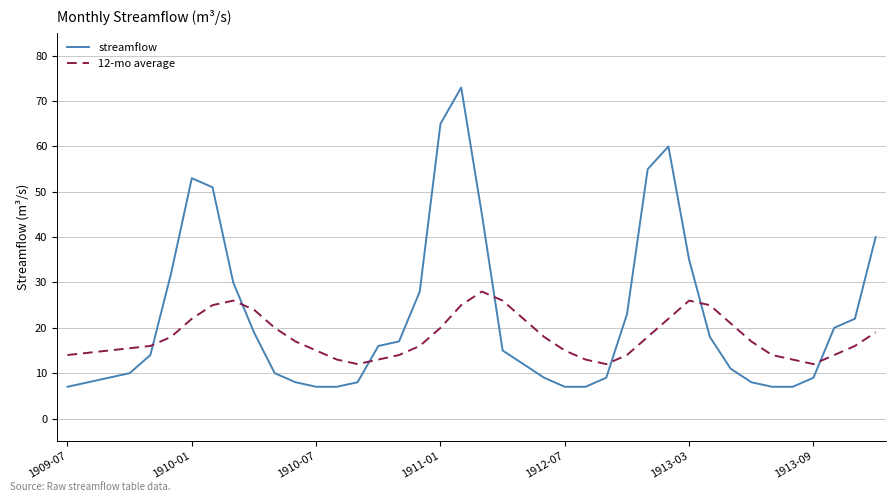

After their last crossing, which series has the higher values: streamflow or 12-mo average?

streamflow